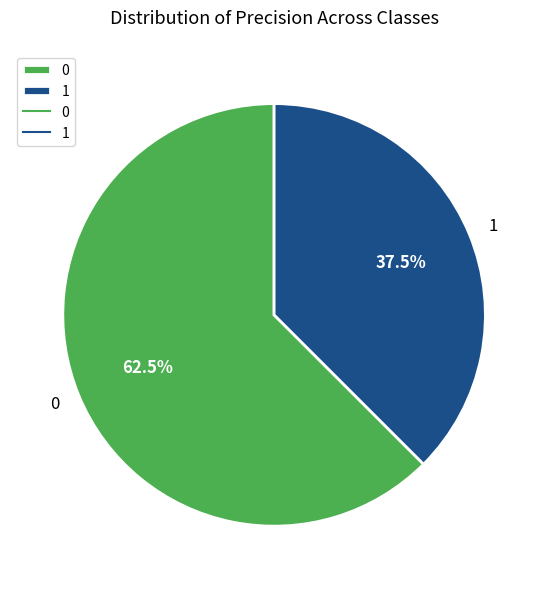

To the nearest percent, what is the combined percentage of 1 and 0?

100%